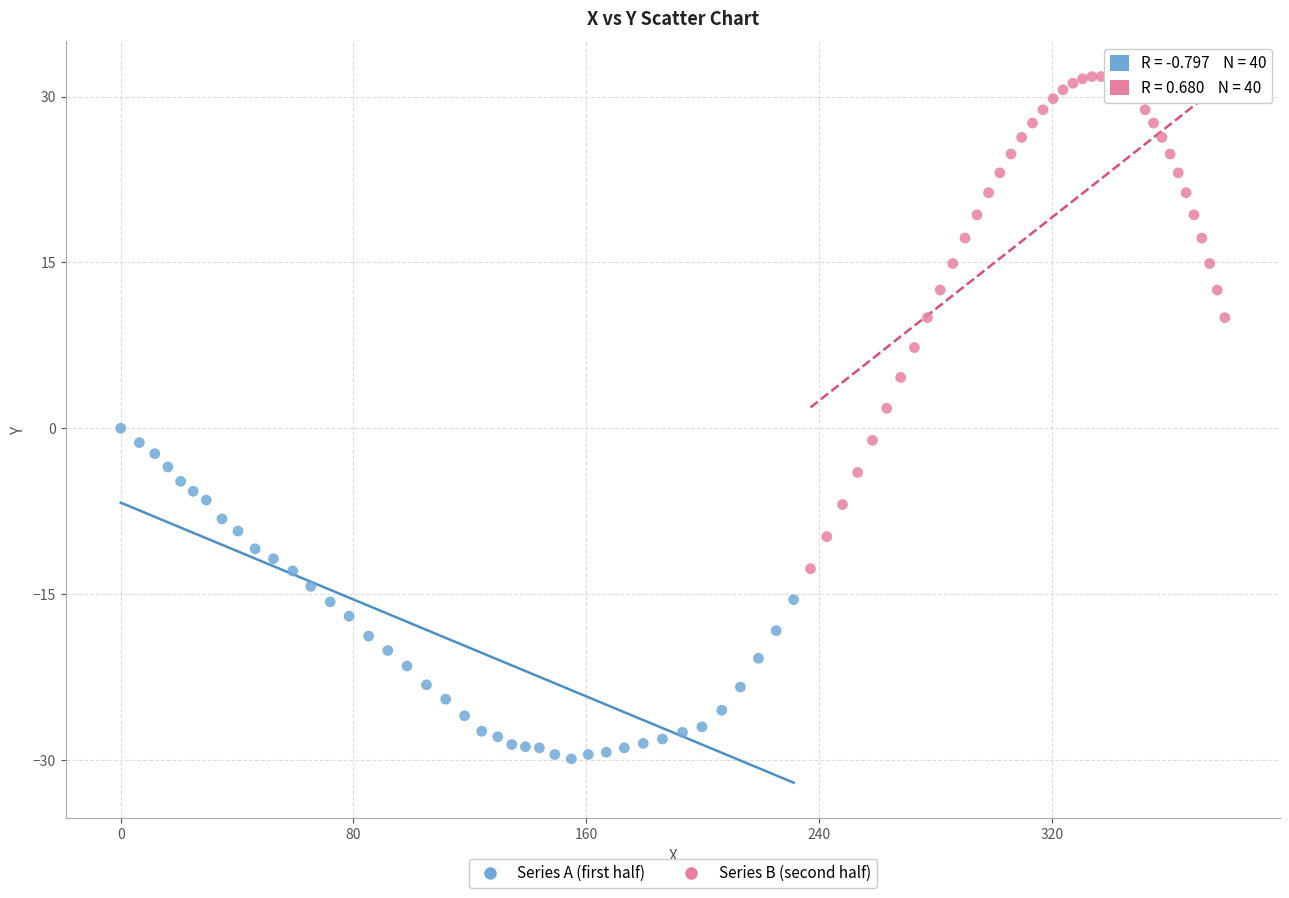

Which series reaches the maximum Y coordinate?

Series B (second half)